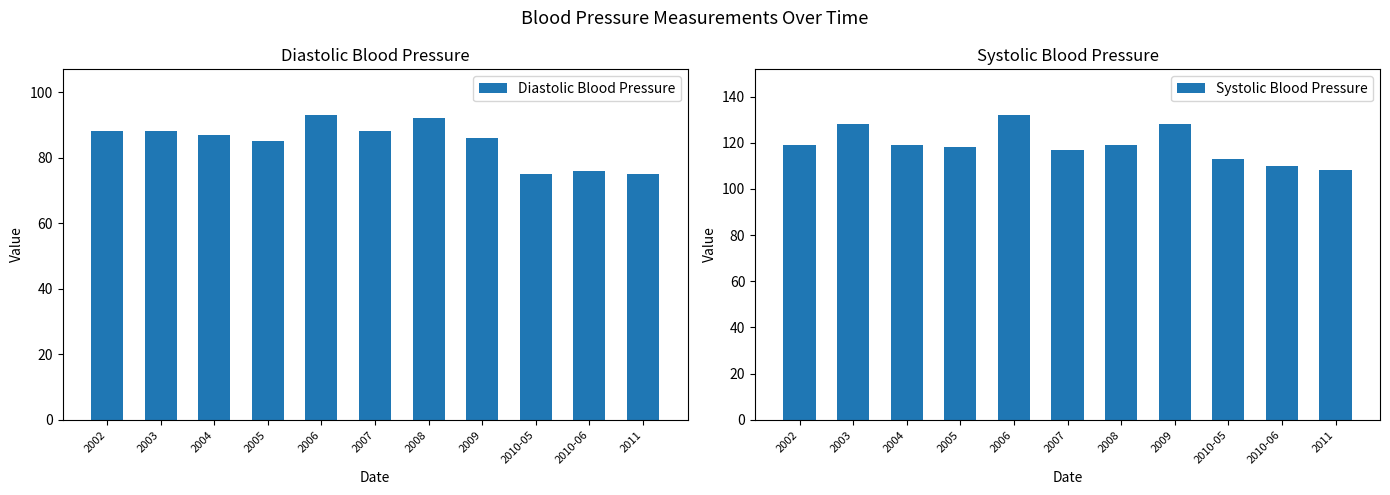

What position from the left is 2009?

8